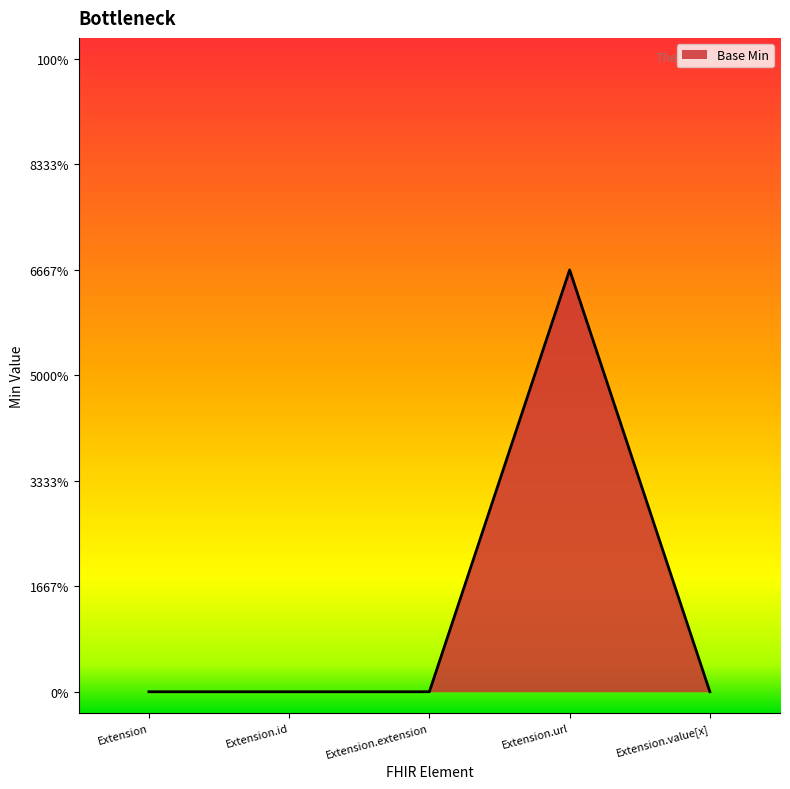

What is the sum of all values?

1